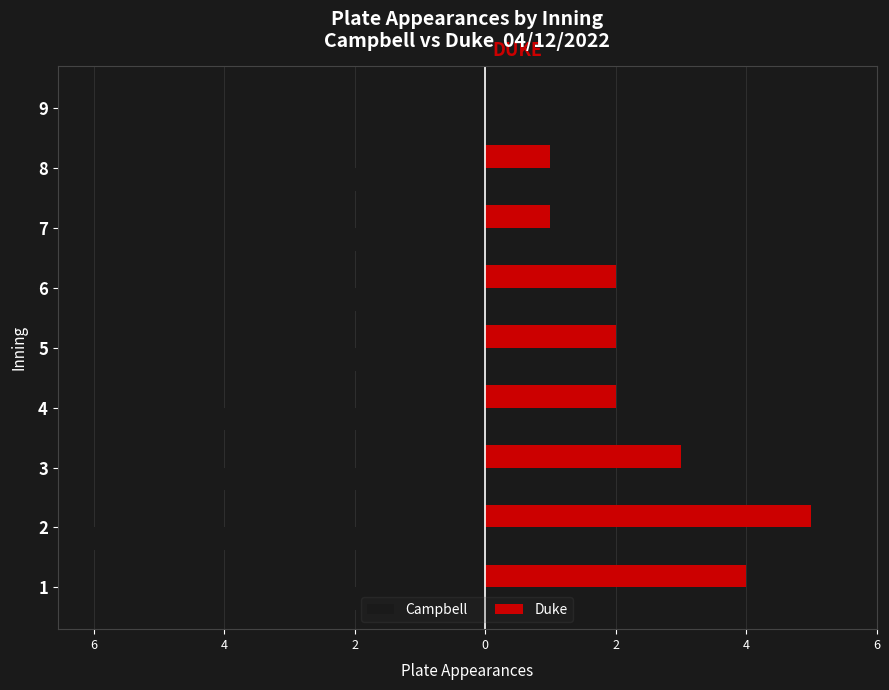

What are all the series names shown in the legend?

Campbell, Duke